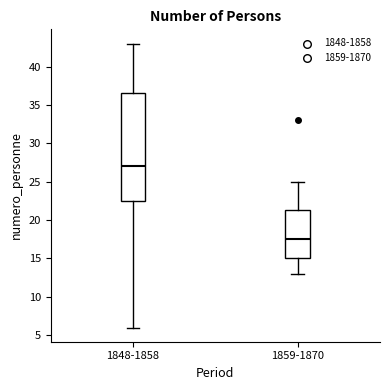

Reading left to right, read every box against the y-axis: the position of its median line, the range the box covers, and the ends of its whiskers. The values are not printed on the chart, so give them approximately, as read against the axis.

1848-1858: median 27.0, box 22.5 to 36.5, whiskers 6.0 to 43.0
1859-1870: median 17.5, box 15.0 to 21.5, whiskers 13.0 to 25.0